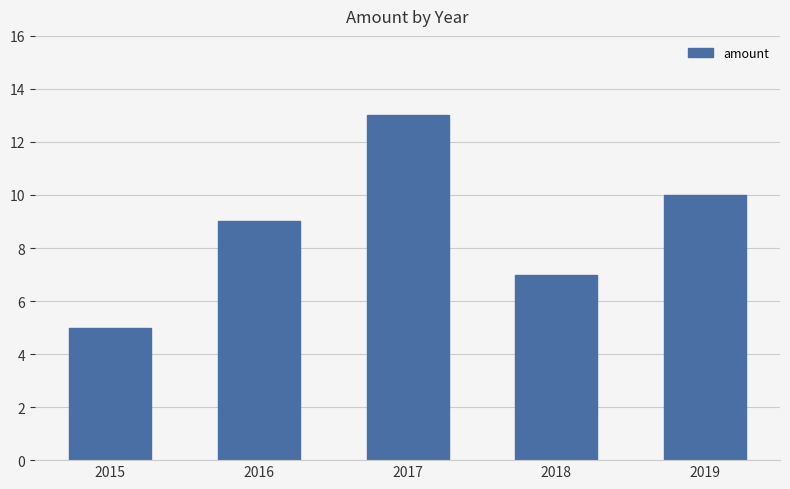

Which category has the highest value across all series?

2017